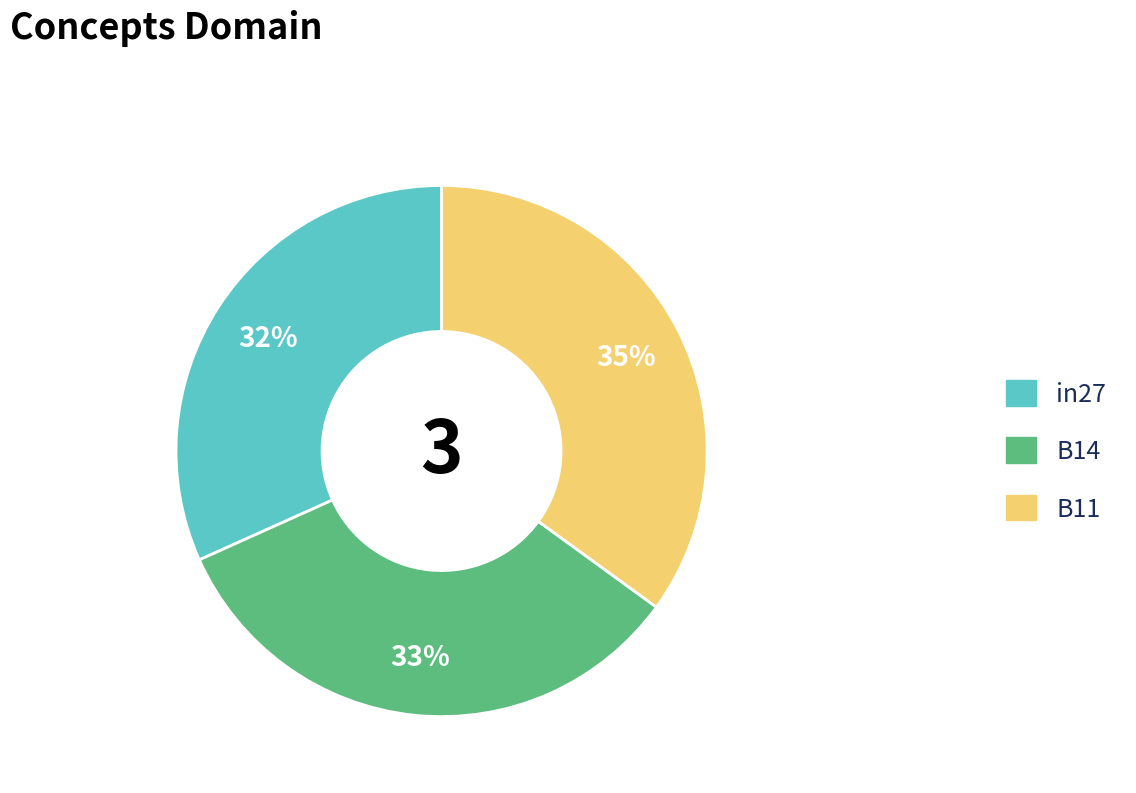

Does any single category account for the majority?

No